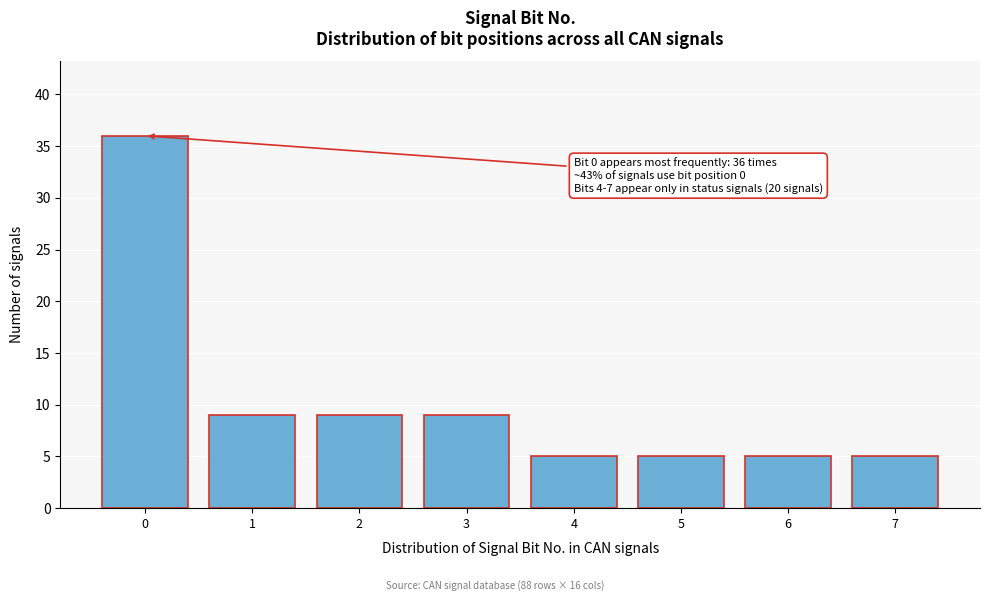

Reading left to right, extract all data points from this chart.

0=36	1=9	2=9	3=9	4=5	5=5	6=5	7=5